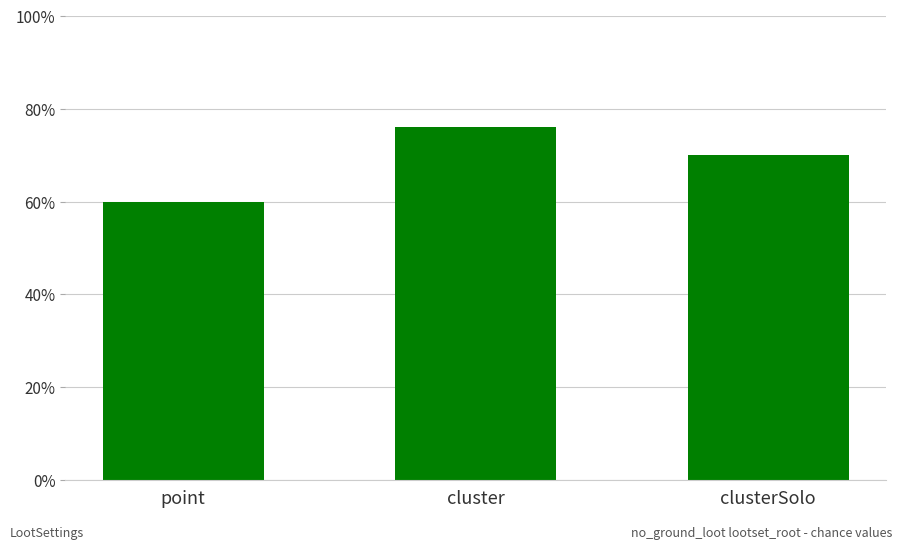

At which category does the chart reach its peak across all series?

cluster